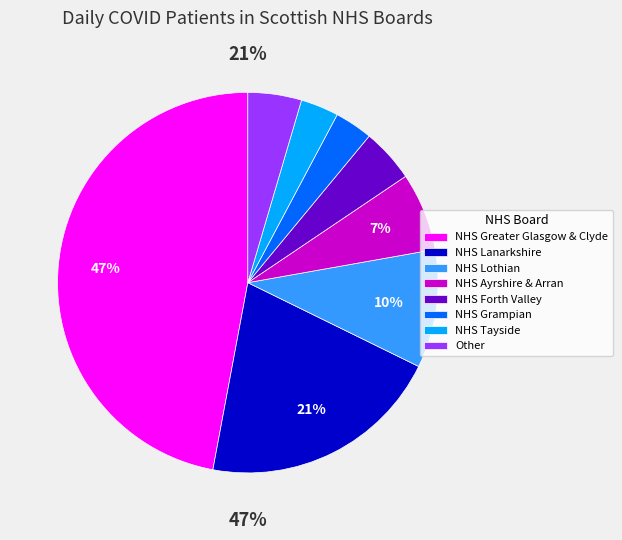

How many segments does this pie chart have?

8